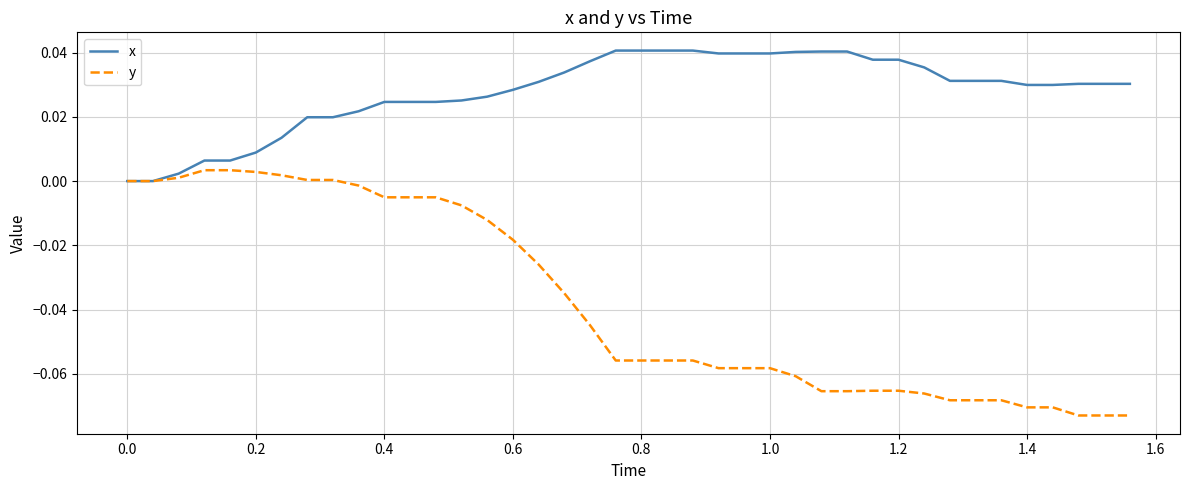

Rank the series by their average value, from highest to lowest.

x, y